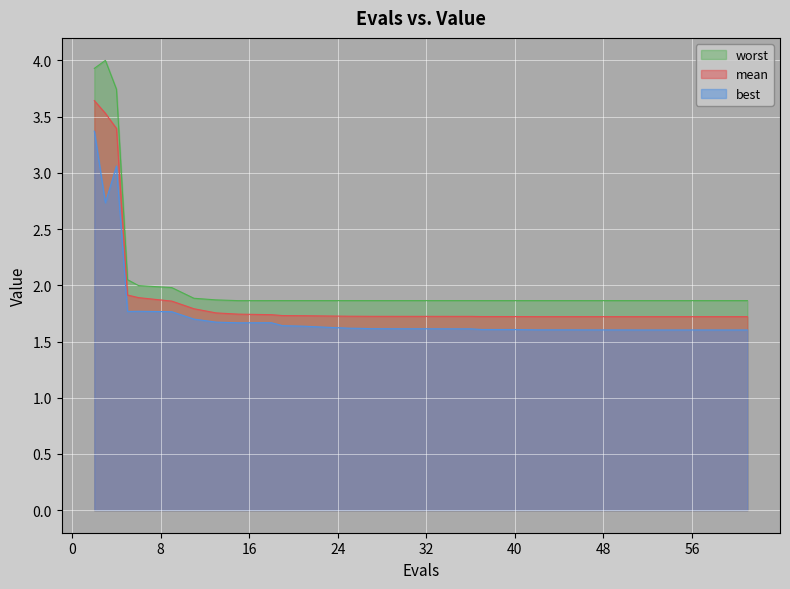

The value of best at 56 is 1.6. True or false?

True